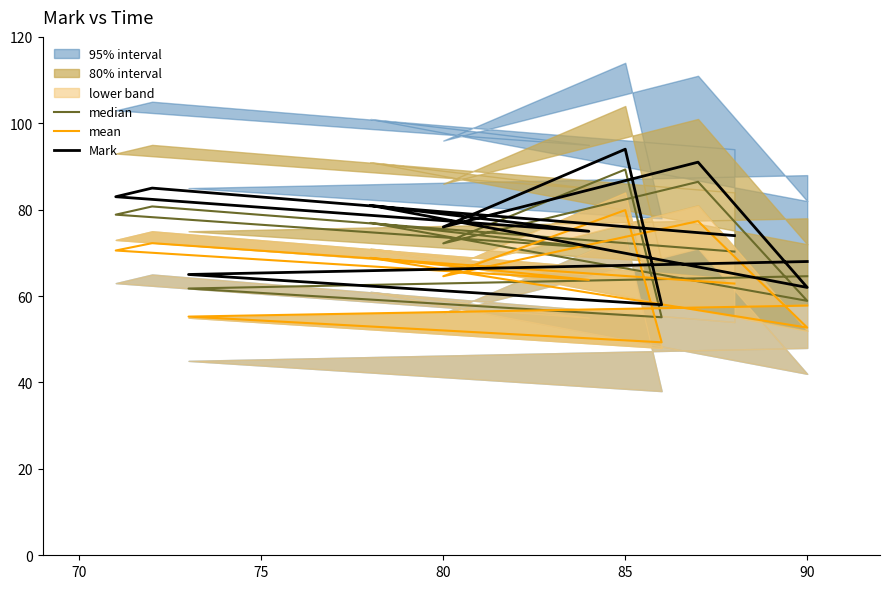

At how many categories does at least one series exceed 66?

9